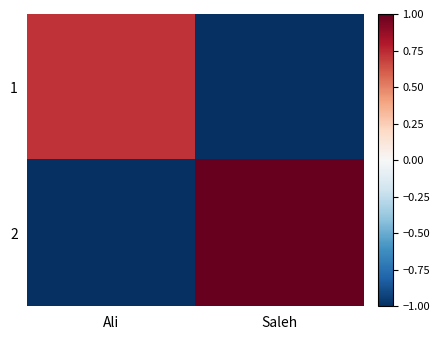

Between Ali and Saleh, which is larger?

Ali